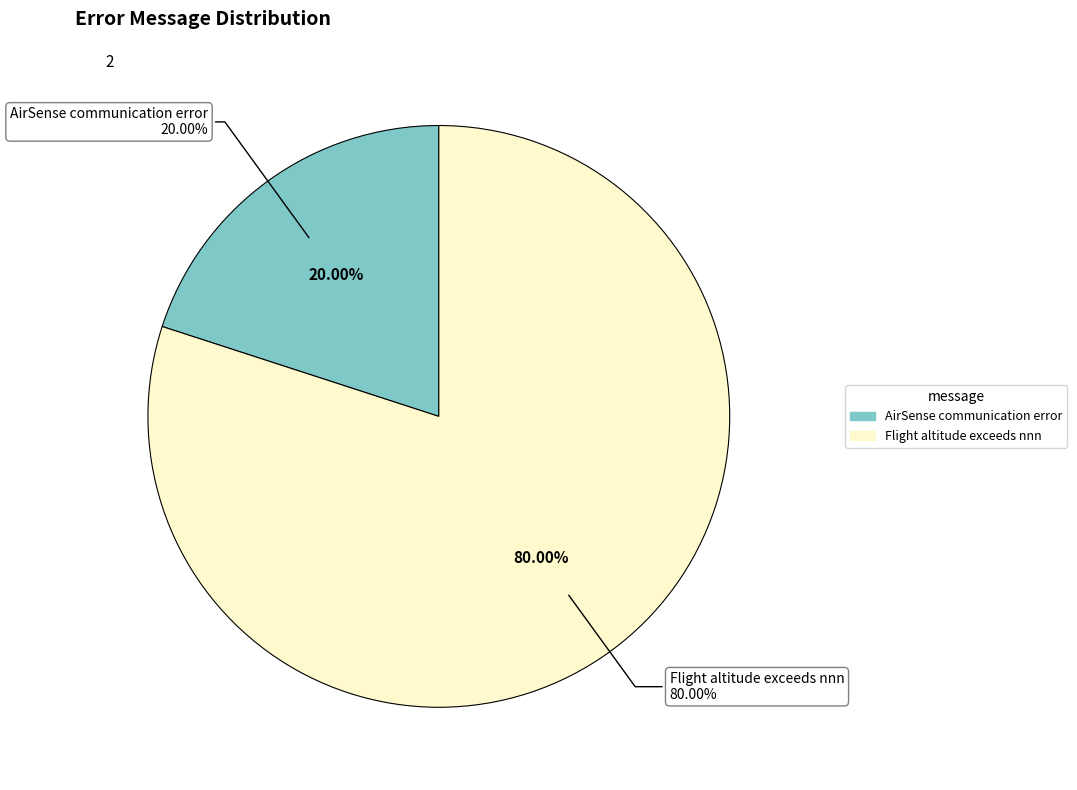

What is the largest slice in the pie chart?

Flight altitude exceeds nnn